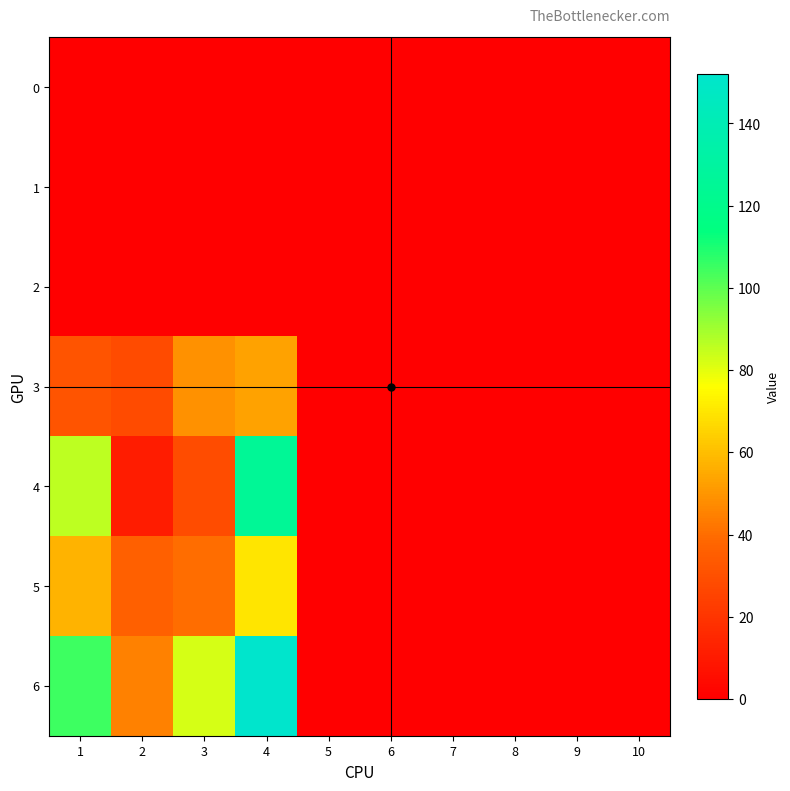

Reading left to right, list all the values displayed in this chart.

0: 1=0	2=0	3=0	4=0	5=0	6=0	7=0	8=0	9=0	10=0
1: 1=0	2=0	3=0	4=0	5=0	6=0	7=0	8=0	9=0	10=0
2: 1=0	2=0	3=0	4=0	5=0	6=0	7=0	8=0	9=0	10=0
3: 1=32	2=28	3=49	4=53	5=0	6=0	7=0	8=0	9=0	10=0
4: 1=86	2=11	3=29	4=125	5=0	6=0	7=0	8=0	9=0	10=0
5: 1=57	2=36	3=40	4=70	5=0	6=0	7=0	8=0	9=0	10=0
6: 1=105	2=45	3=82	4=152	5=0	6=0	7=0	8=0	9=0	10=0